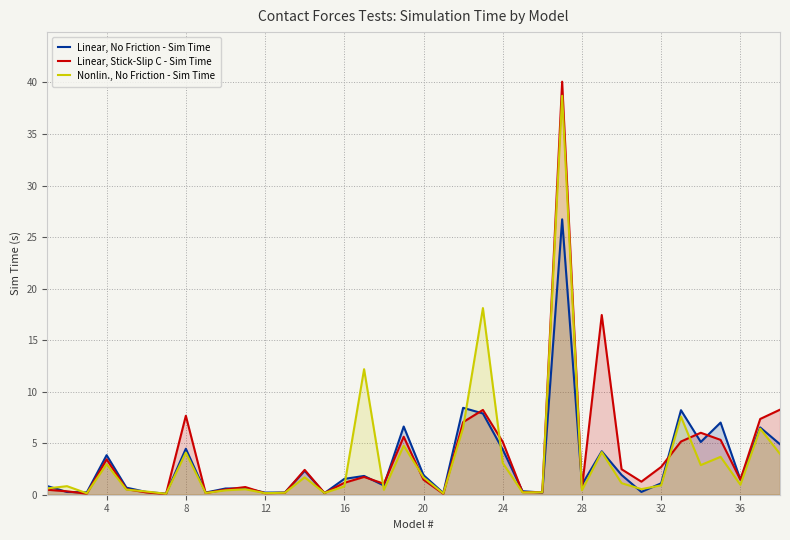

List the series in order of their peak value, highest first.

Linear, Stick-Slip C - Sim Time, Nonlin., No Friction - Sim Time, Linear, No Friction - Sim Time